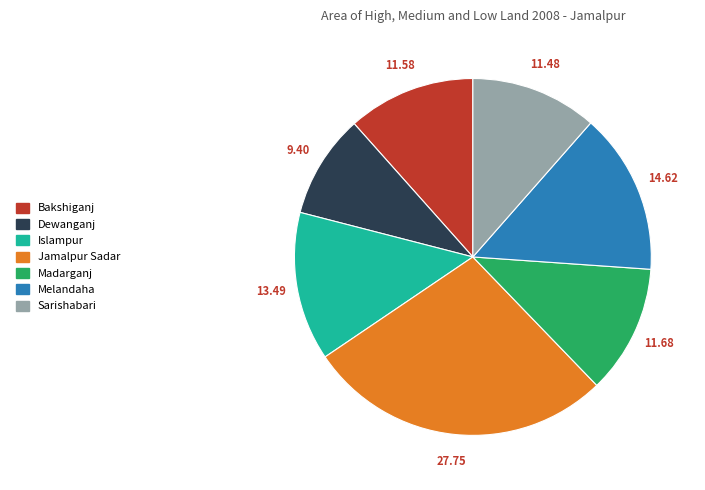

Which has a higher value, Bakshiganj or Islampur?

Islampur